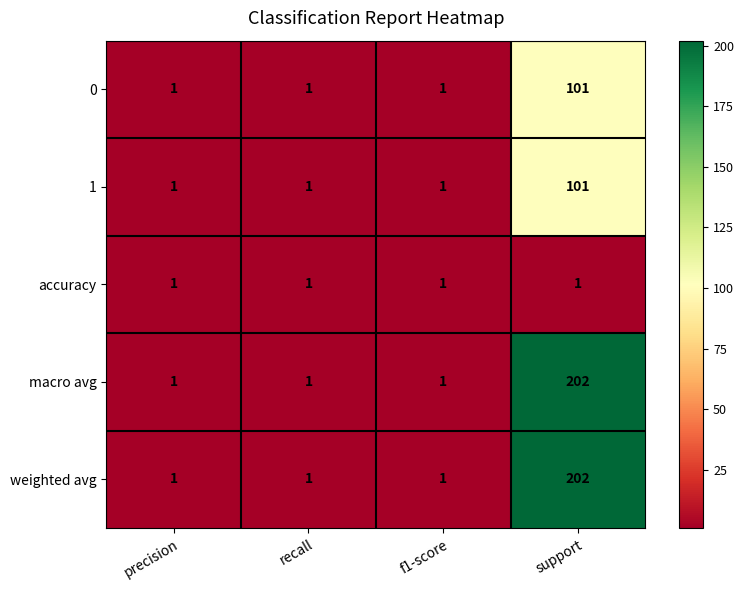

The accuracy series shows 1 at precision. True or false?

True